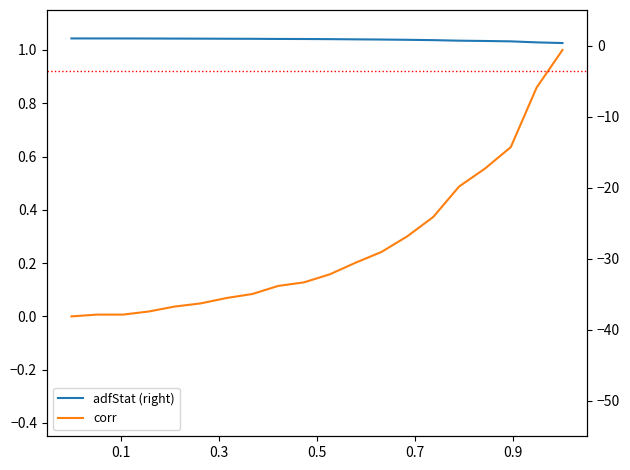

Rank the series by their maximum value, from lowest to highest.

value (left), adfStat (right)